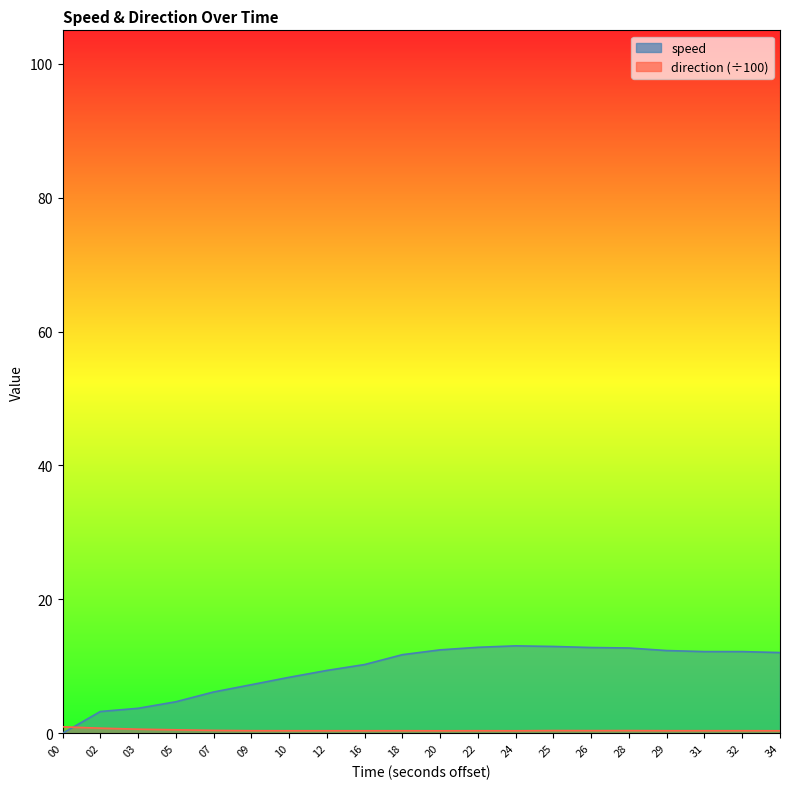

At 09, list the series in order from largest to smallest.

speed, direction